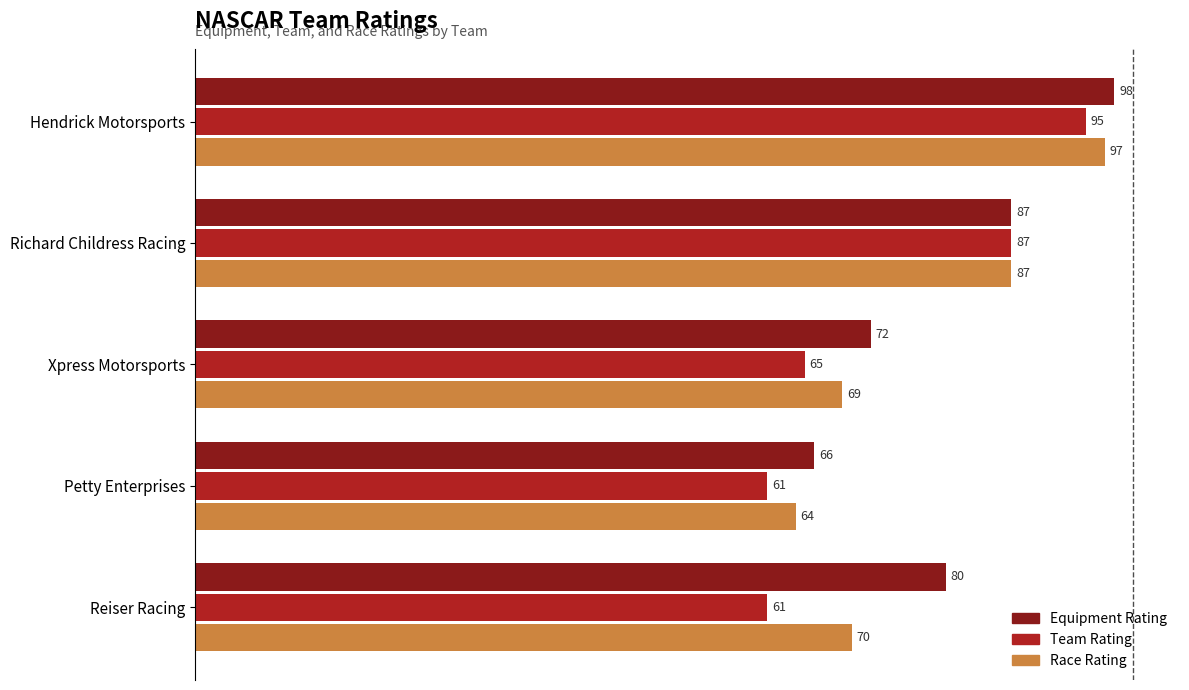

Which category has the lowest value in the Equipment Rating series?

Petty Enterprises